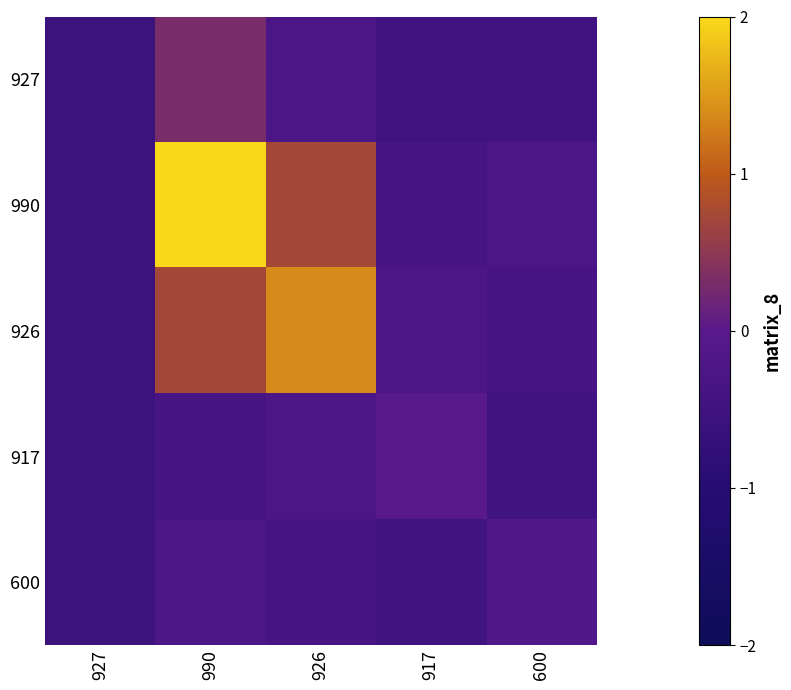

At which category is the sum across all series the highest?

990